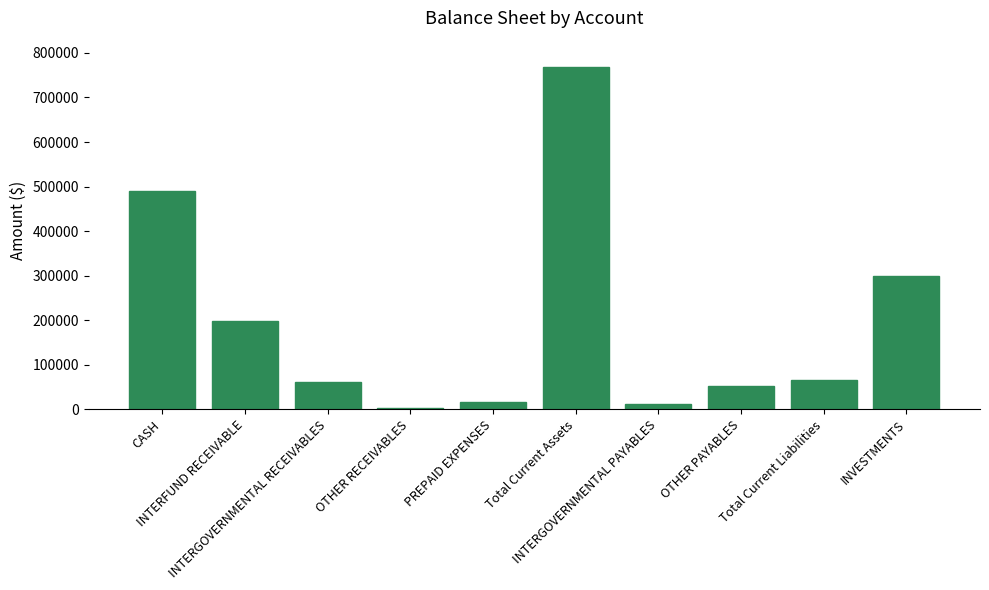

What is the value of the 9th bar from the left?

64671.2